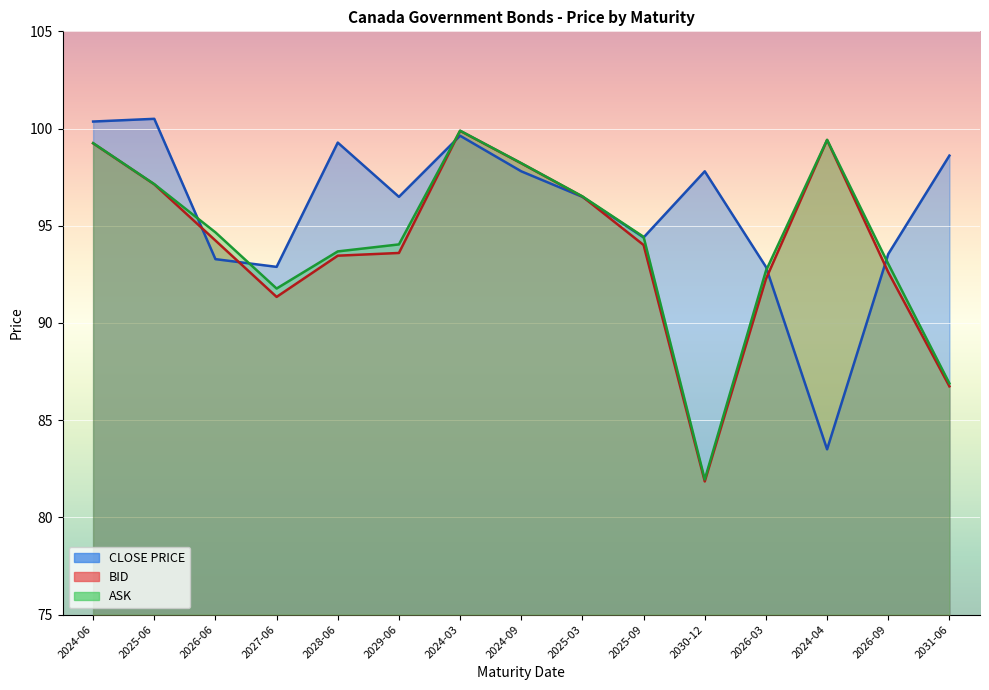

List the labels in order of BID value, smallest first.

2030-12, 2031-06, 2027-06, 2026-03, 2026-09, 2028-06, 2029-06, 2025-09, 2026-06, 2025-03, 2025-06, 2024-09, 2024-06, 2024-04, 2024-03